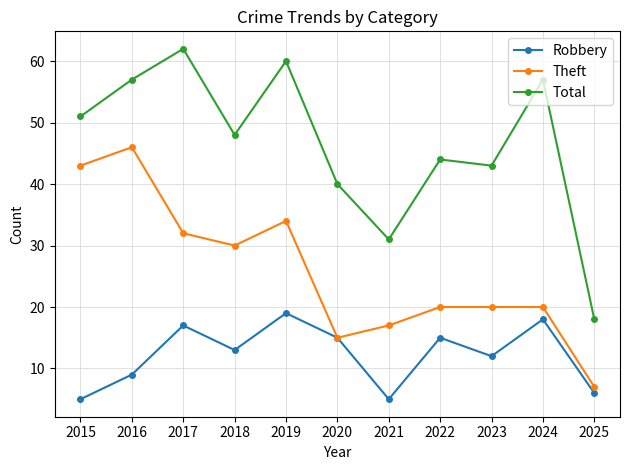

How many interior local valleys does the Total series have?

3